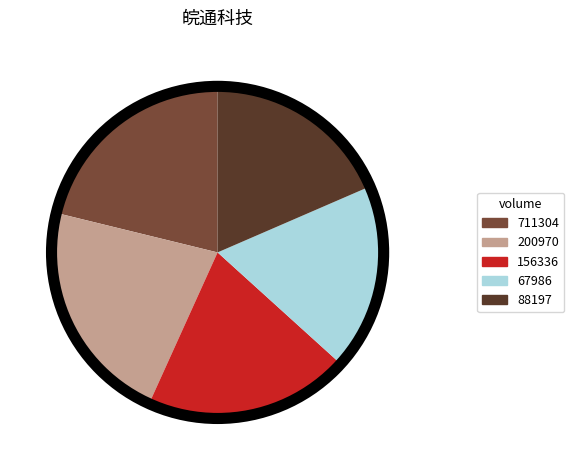

Is the sum of 88197 and 200970 greater than half?

No